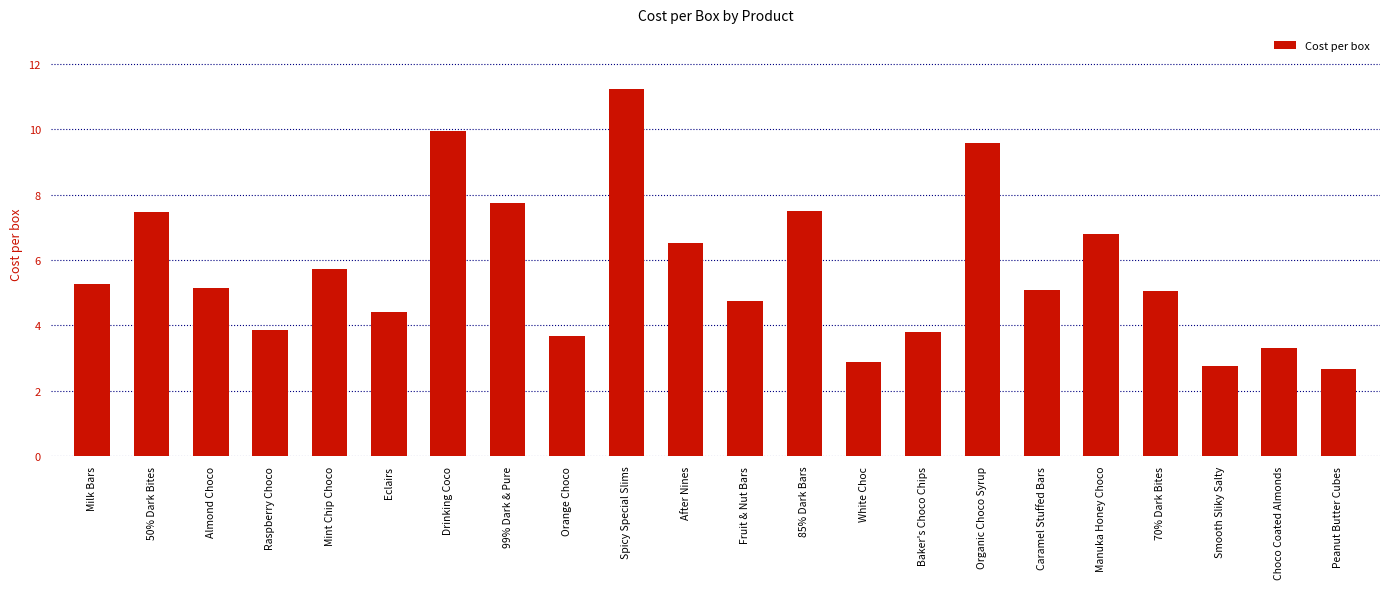

Which category has the highest value across all series?

Spicy Special Slims